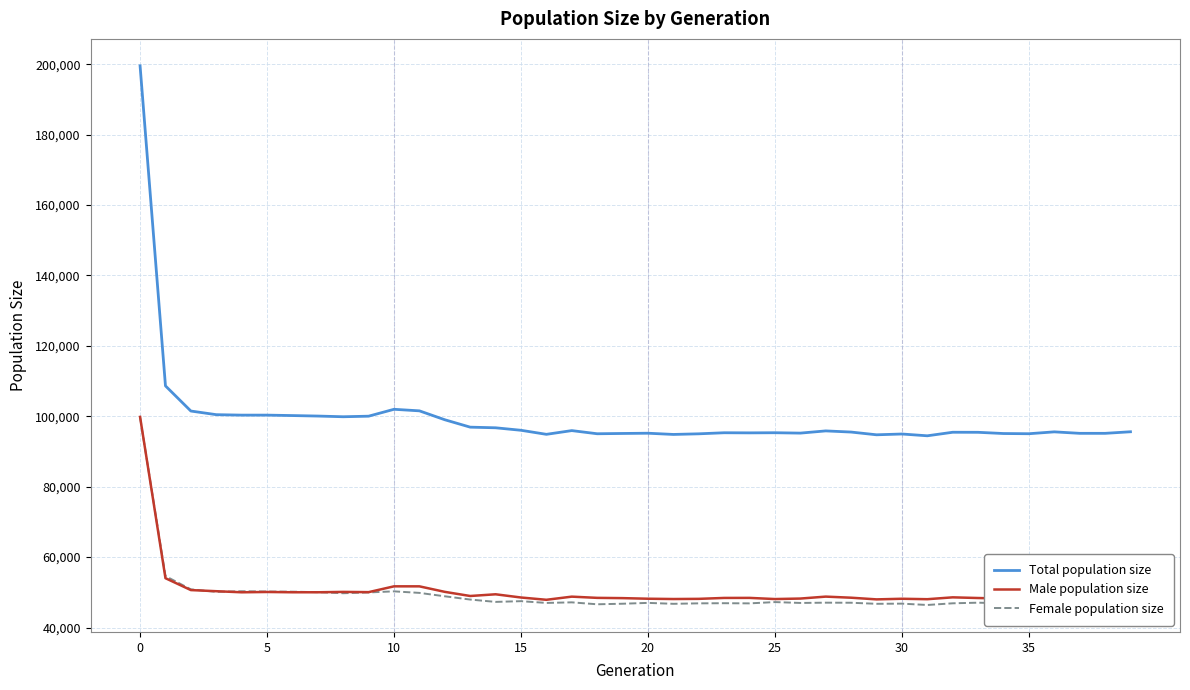

Which series has the largest total across all categories?

Total population size